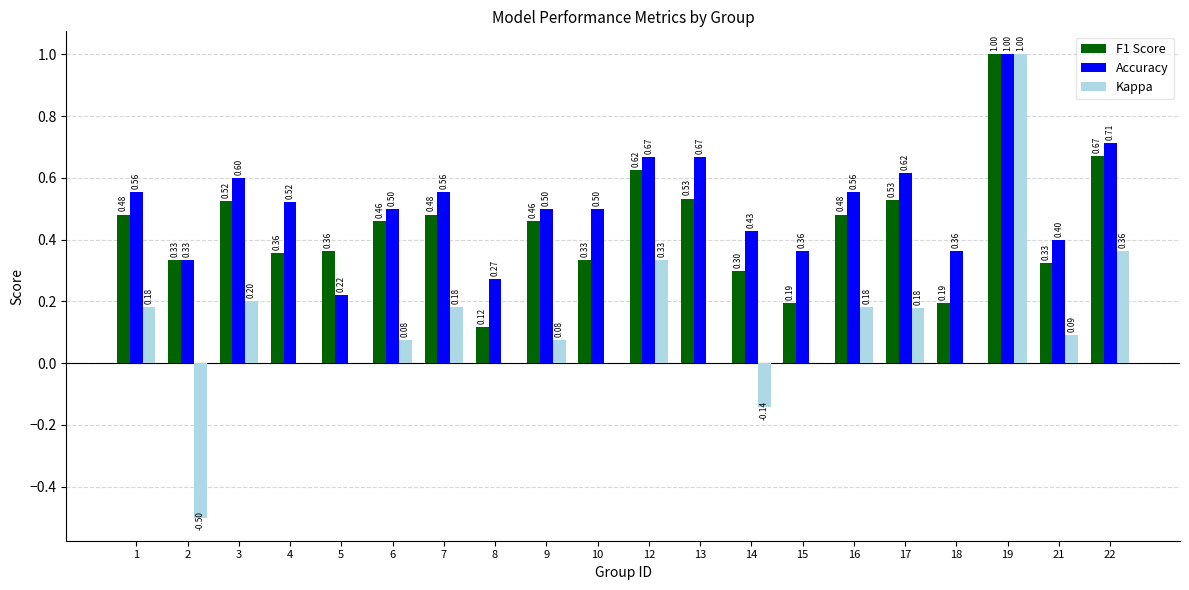

What is the sum of the F1 Score values at 3 and 7?

1.0